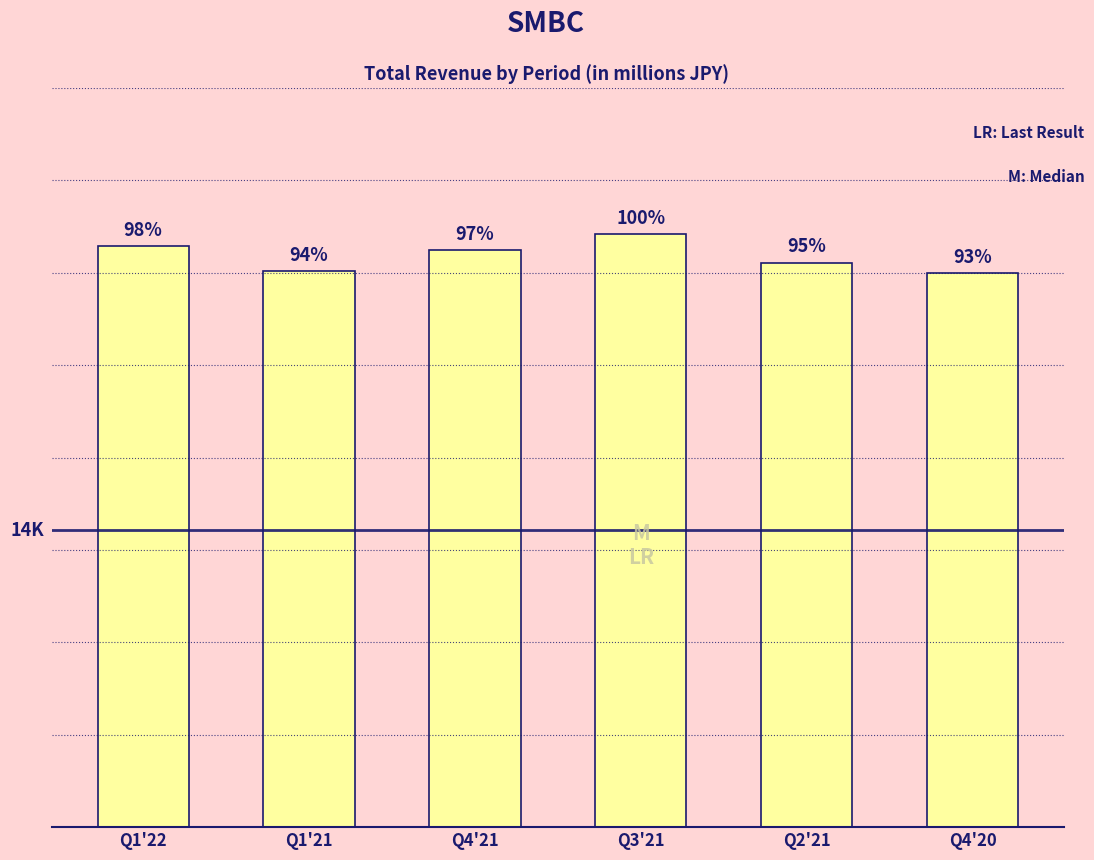

Are the bars horizontal?

No